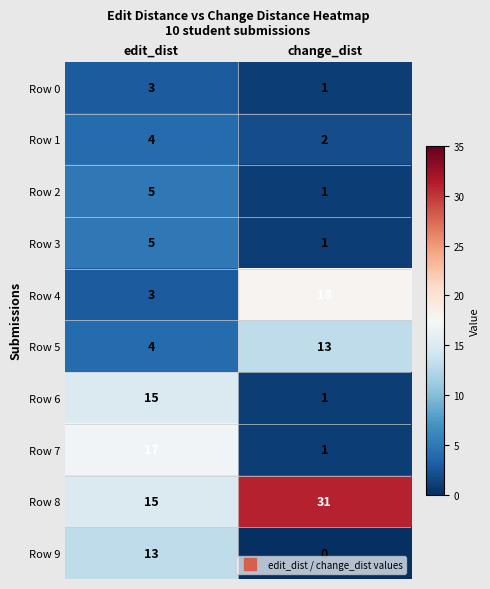

What value does the Row 3 series have at edit_dist?

5